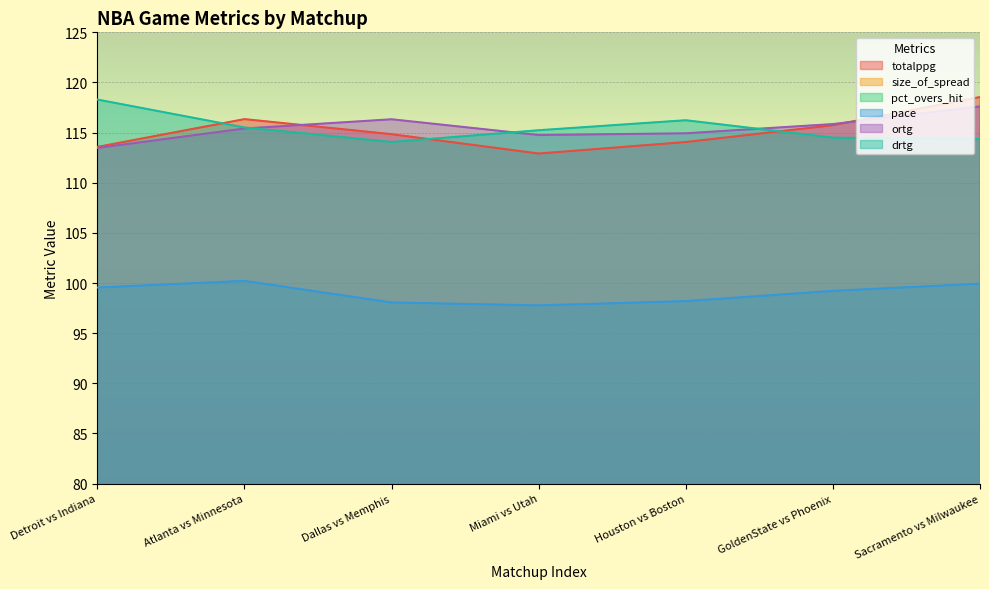

The value of drtg at Houston vs Boston is 116.2. True or false?

True